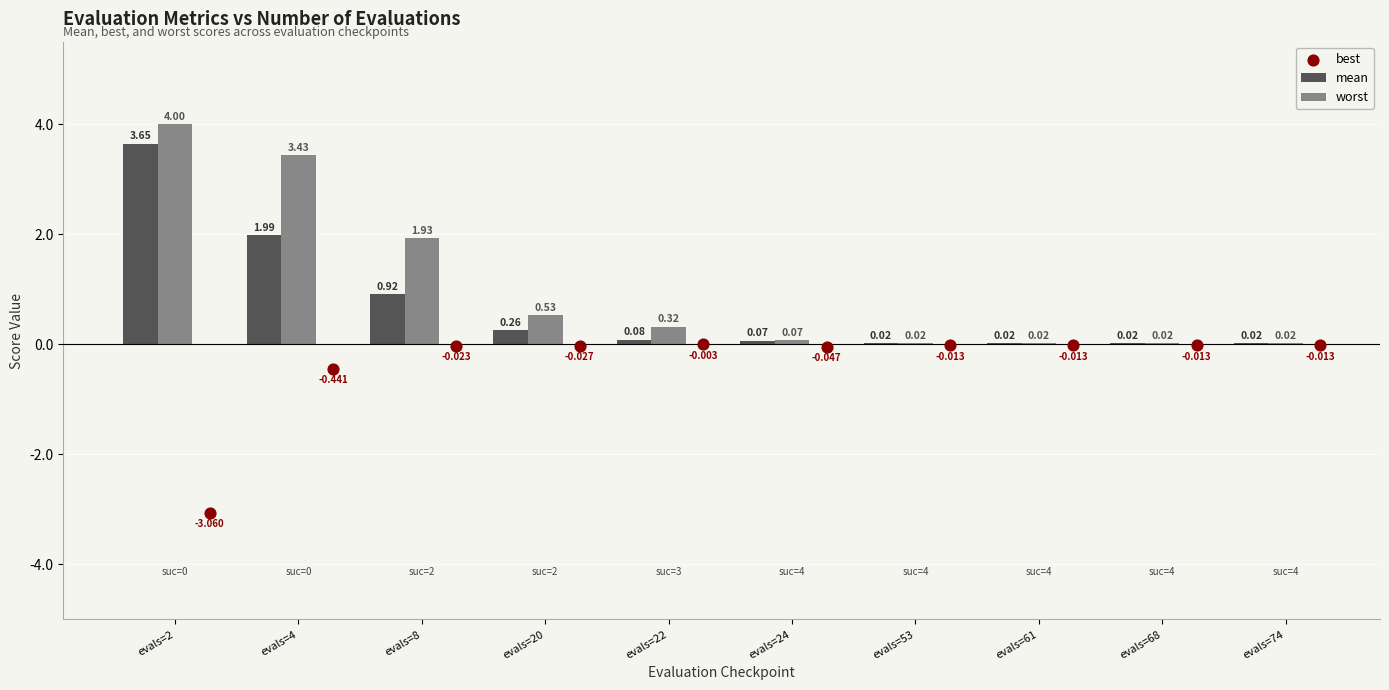

Which series reaches the maximum Y coordinate?

worst